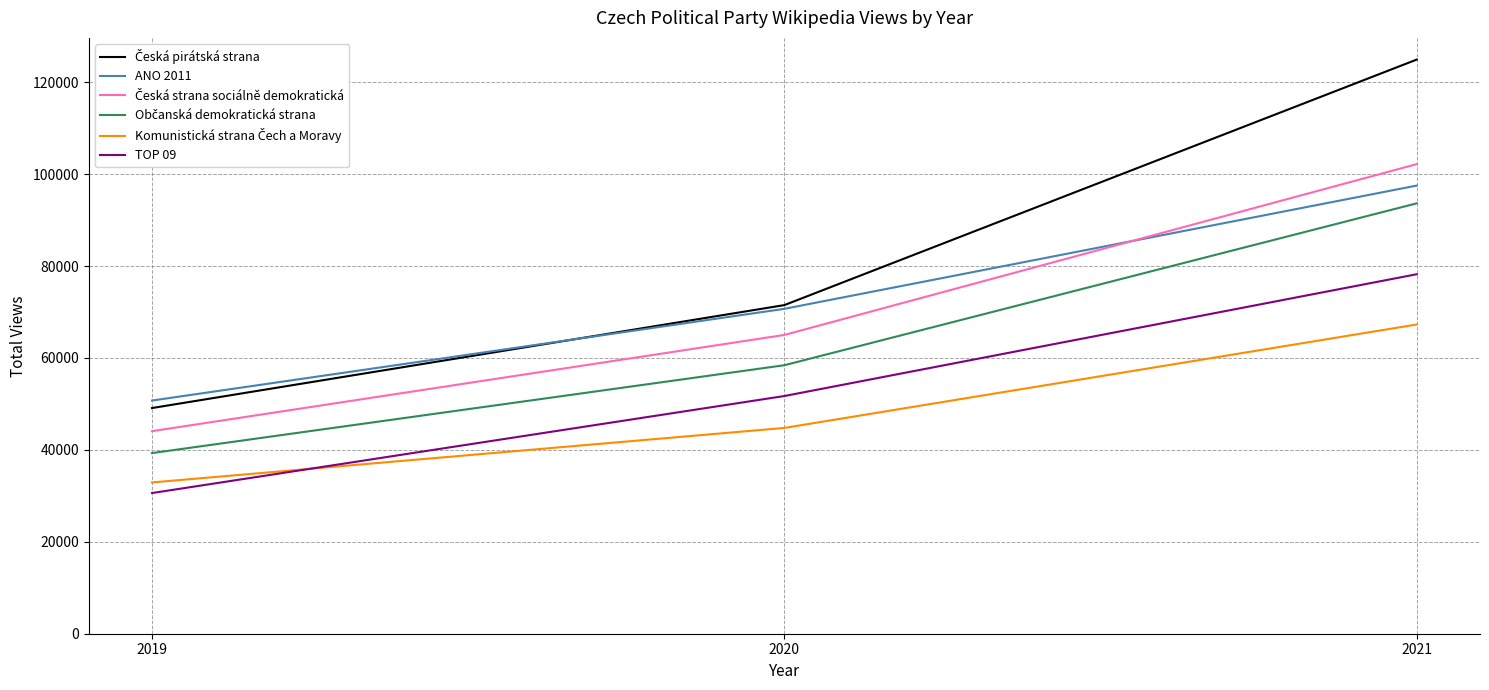

Where is ANO 2011 nearest to the value 74124?

2020